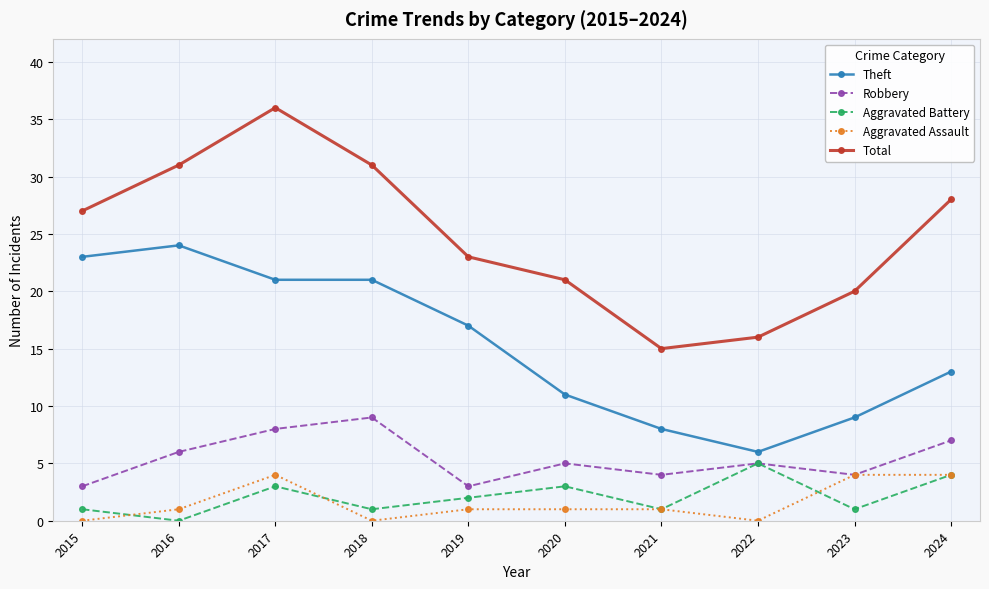

How many series are shown in this chart?

5